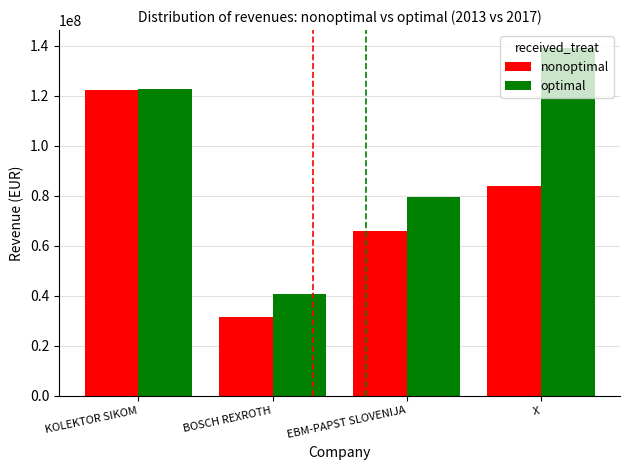

How many bars are there in each group?

2